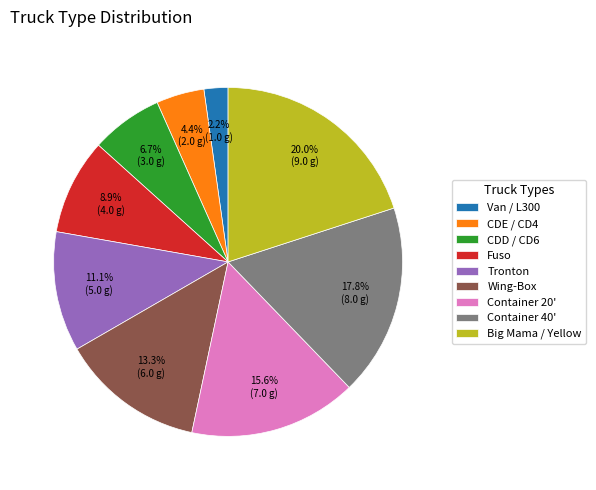

To the nearest percent, what is the difference between the Big Mama / Yellow and Container 20' slice percentages?

4%